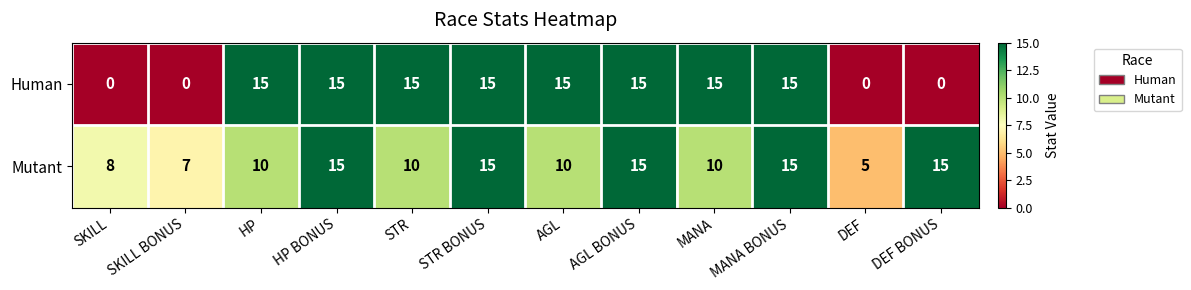

How many data points does each series have?

12